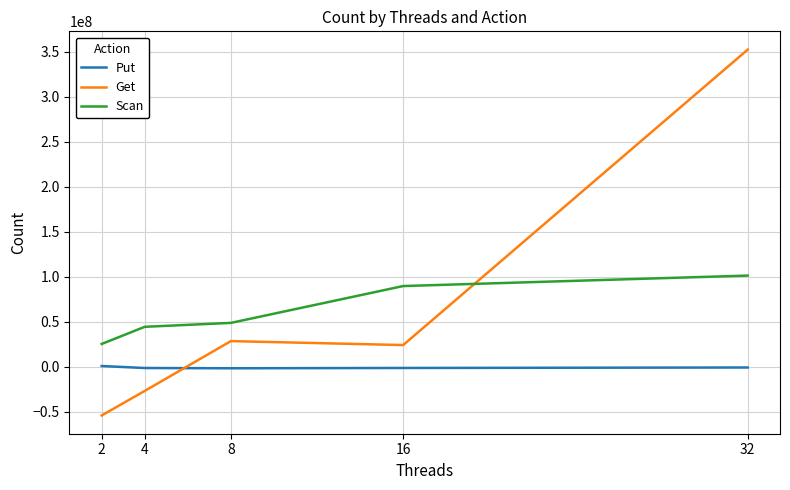

What is the difference between the maximum and minimum values in the Scan series?

75940645